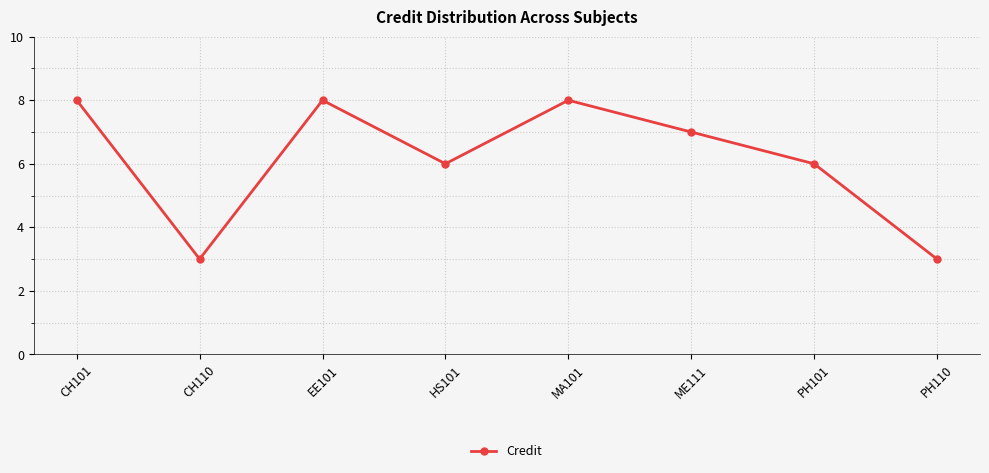

What is the ratio of the value at CH110 to the value at CH101?

0.4